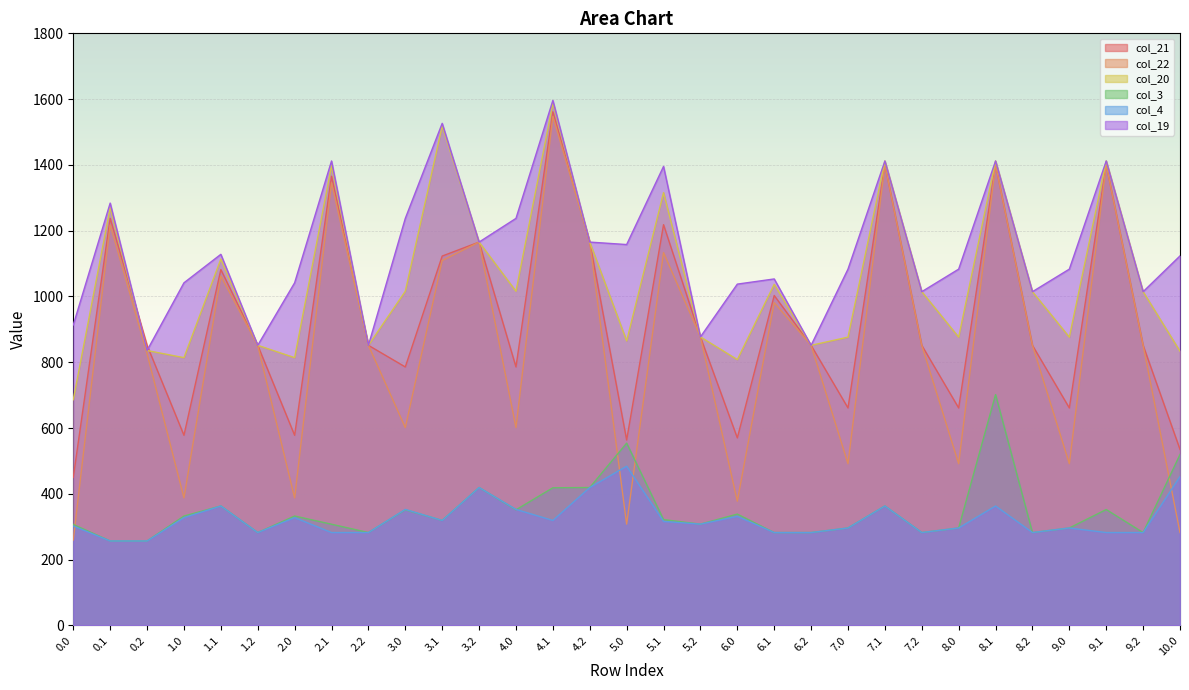

True or false: col_20 has more than 0 interior local peaks.

True